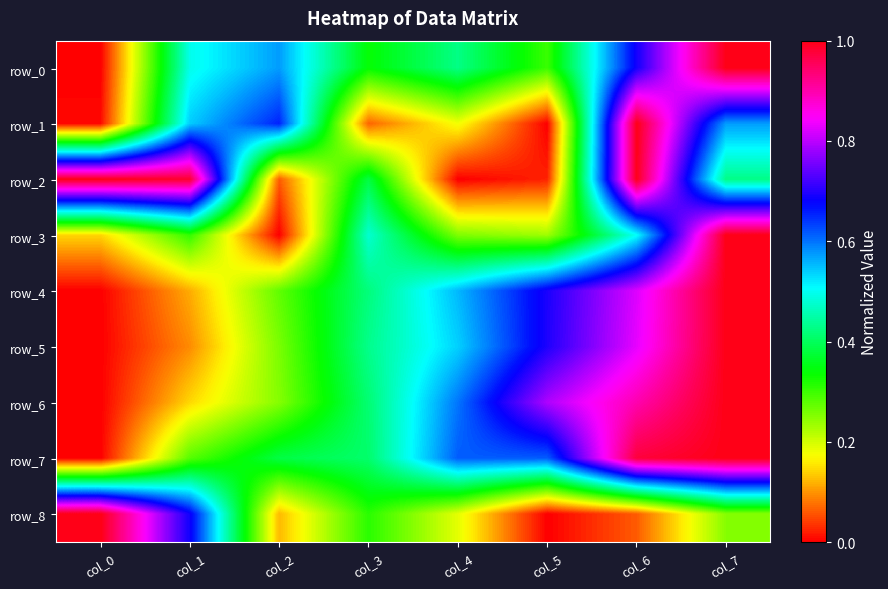

At which label does row_6 reach its peak?

col_7